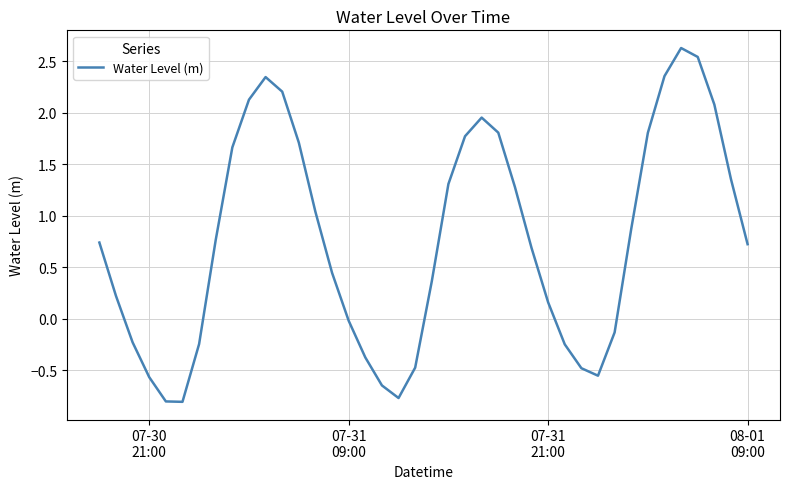

What is the maximum value shown in the chart?

2.6